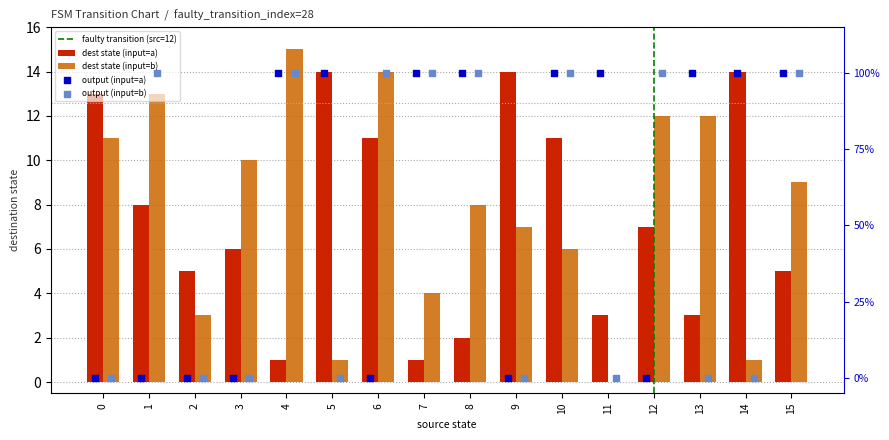

What is the total value across all series at 15?

14